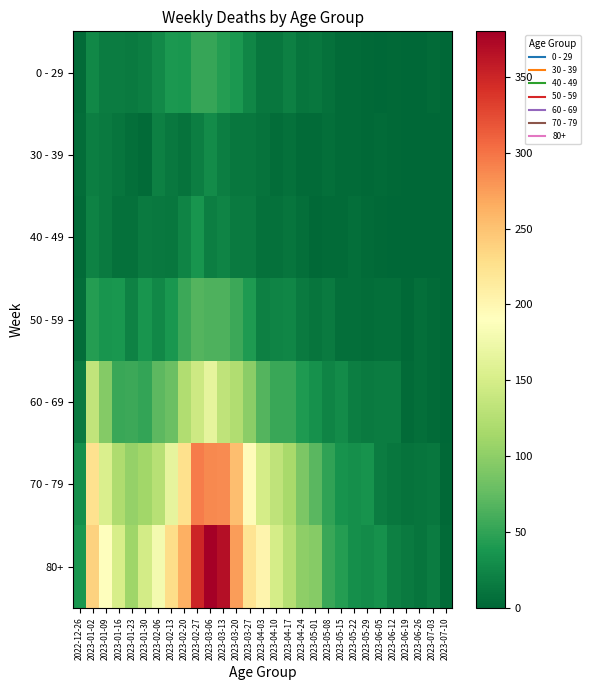

Reading left to right, transcribe all the data shown in this chart.

0 - 29: 2022-12-26=4	2023-01-02=26	2023-01-09=17	2023-01-16=17	2023-01-23=15	2023-01-30=18	2023-02-06=28	2023-02-13=39	2023-02-20=38	2023-02-27=53	2023-03-06=53	2023-03-13=44	2023-03-20=40	2023-03-27=24	2023-04-03=13	2023-04-10=13	2023-04-17=20	2023-04-24=11	2023-05-01=13	2023-05-08=8	2023-05-15=4	2023-05-22=3	2023-05-29=2	2023-06-05=1	2023-06-12=2	2023-06-19=1	2023-06-26=1	2023-07-03=3	2023-07-10=0
30 - 39: 2022-12-26=5	2023-01-02=18	2023-01-09=15	2023-01-16=11	2023-01-23=6	2023-01-30=4	2023-02-06=20	2023-02-13=14	2023-02-20=10	2023-02-27=18	2023-03-06=29	2023-03-13=19	2023-03-20=13	2023-03-27=12	2023-04-03=9	2023-04-10=5	2023-04-17=8	2023-04-24=3	2023-05-01=4	2023-05-08=6	2023-05-15=4	2023-05-22=3	2023-05-29=2	2023-06-05=3	2023-06-12=2	2023-06-19=1	2023-06-26=1	2023-07-03=0	2023-07-10=0
40 - 49: 2022-12-26=4	2023-01-02=21	2023-01-09=16	2023-01-16=8	2023-01-23=8	2023-01-30=15	2023-02-06=14	2023-02-13=13	2023-02-20=23	2023-02-27=36	2023-03-06=19	2023-03-13=23	2023-03-20=16	2023-03-27=16	2023-04-03=8	2023-04-10=8	2023-04-17=11	2023-04-24=7	2023-05-01=2	2023-05-08=4	2023-05-15=3	2023-05-22=6	2023-05-29=3	2023-06-05=2	2023-06-12=1	2023-06-19=1	2023-06-26=0	2023-07-03=0	2023-07-10=0
50 - 59: 2022-12-26=5	2023-01-02=44	2023-01-09=37	2023-01-16=38	2023-01-23=21	2023-01-30=37	2023-02-06=26	2023-02-13=38	2023-02-20=55	2023-02-27=68	2023-03-06=65	2023-03-13=65	2023-03-20=55	2023-03-27=41	2023-04-03=20	2023-04-10=23	2023-04-17=25	2023-04-24=16	2023-05-01=11	2023-05-08=15	2023-05-15=7	2023-05-22=6	2023-05-29=5	2023-06-05=6	2023-06-12=6	2023-06-19=2	2023-06-26=6	2023-07-03=3	2023-07-10=1
60 - 69: 2022-12-26=16	2023-01-02=134	2023-01-09=94	2023-01-16=54	2023-01-23=55	2023-01-30=51	2023-02-06=72	2023-02-13=80	2023-02-20=123	2023-02-27=143	2023-03-06=166	2023-03-13=133	2023-03-20=122	2023-03-27=98	2023-04-03=68	2023-04-10=54	2023-04-17=54	2023-04-24=41	2023-05-01=33	2023-05-08=23	2023-05-15=29	2023-05-22=18	2023-05-29=15	2023-06-05=17	2023-06-12=17	2023-06-19=4	2023-06-26=7	2023-07-03=3	2023-07-10=0
70 - 79: 2022-12-26=32	2023-01-02=225	2023-01-09=153	2023-01-16=121	2023-01-23=104	2023-01-30=112	2023-02-06=127	2023-02-13=165	2023-02-20=227	2023-02-27=294	2023-03-06=287	2023-03-13=285	2023-03-20=253	2023-03-27=193	2023-04-03=149	2023-04-10=133	2023-04-17=117	2023-04-24=90	2023-05-01=71	2023-05-08=50	2023-05-15=35	2023-05-22=32	2023-05-29=35	2023-06-05=17	2023-06-12=13	2023-06-19=10	2023-06-26=11	2023-07-03=12	2023-07-10=2
80+: 2022-12-26=38	2023-01-02=238	2023-01-09=189	2023-01-16=150	2023-01-23=110	2023-01-30=148	2023-02-06=179	2023-02-13=230	2023-02-20=263	2023-02-27=349	2023-03-06=380	2023-03-13=368	2023-03-20=275	2023-03-27=222	2023-04-03=203	2023-04-10=149	2023-04-17=126	2023-04-24=100	2023-05-01=95	2023-05-08=54	2023-05-15=44	2023-05-22=32	2023-05-29=29	2023-06-05=33	2023-06-12=20	2023-06-19=16	2023-06-26=11	2023-07-03=17	2023-07-10=4